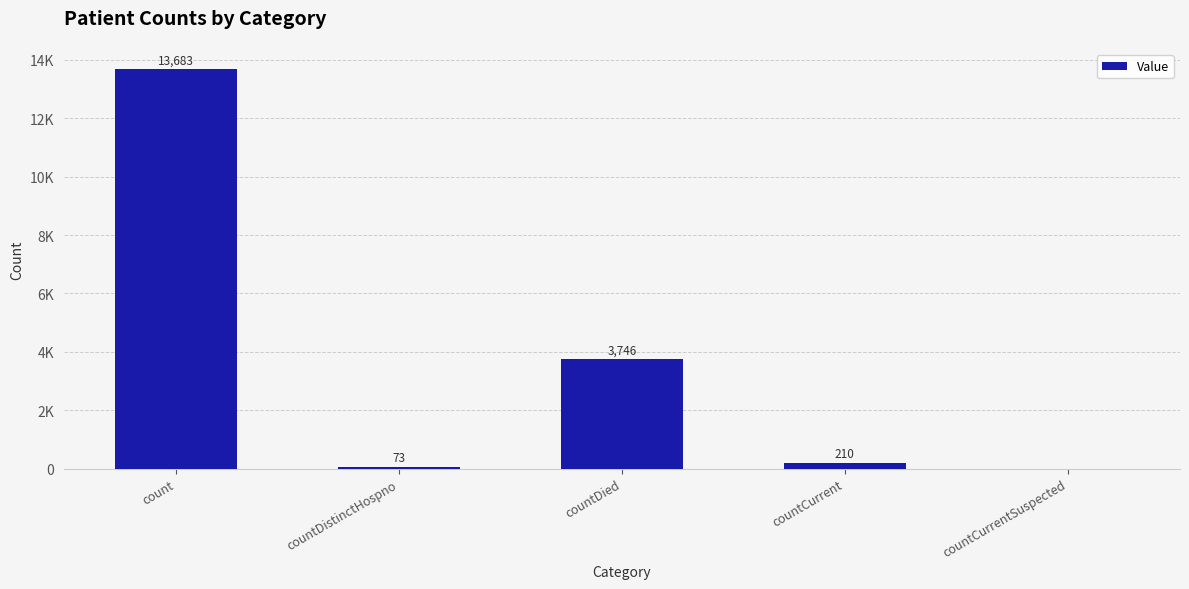

How many categories are shown in the chart?

5